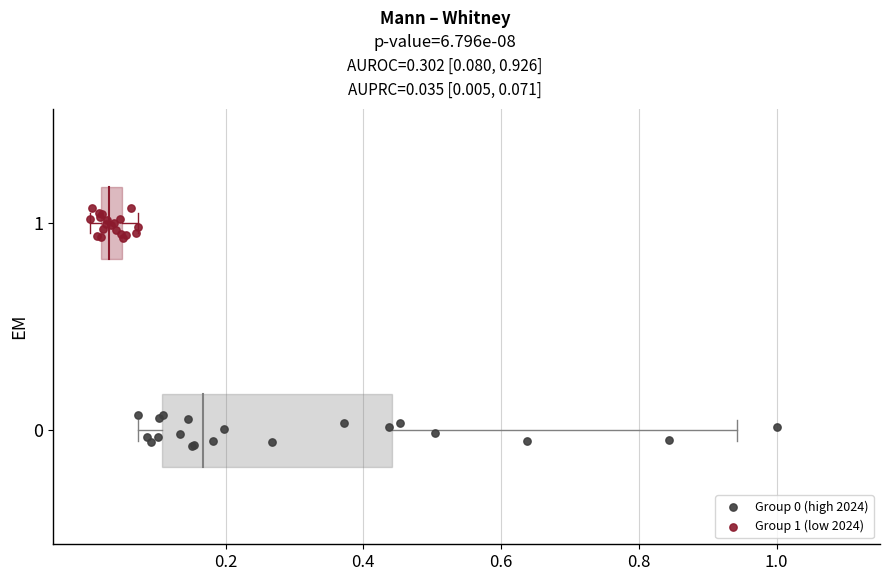

Which series contains the highest Y value?

Group 1 (low 2024)